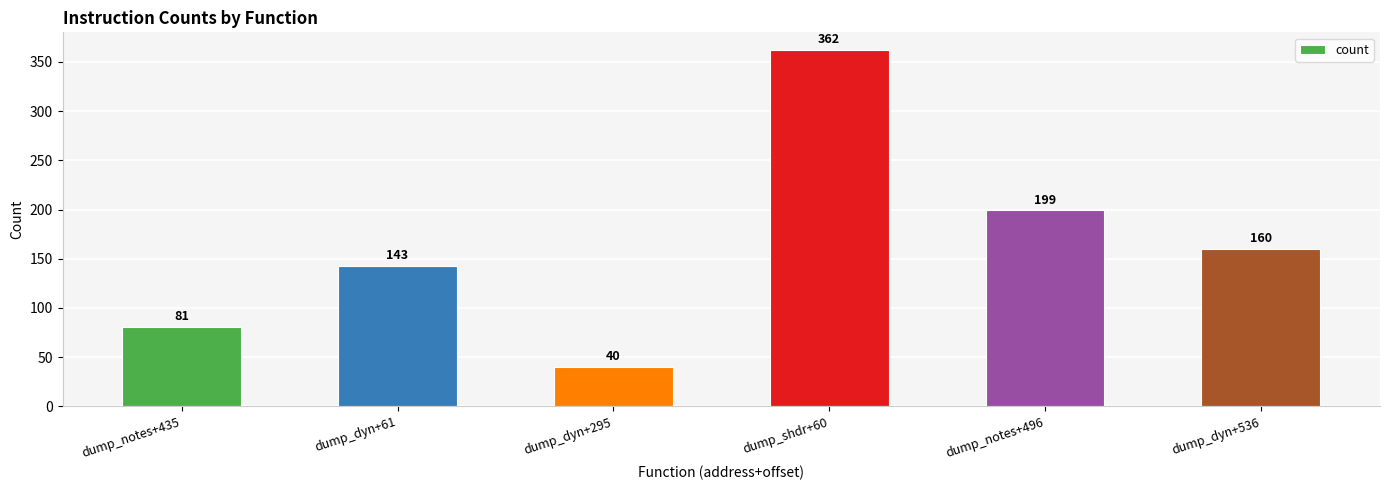

What is the label of the 5th bar from the right?

dump_dyn+61